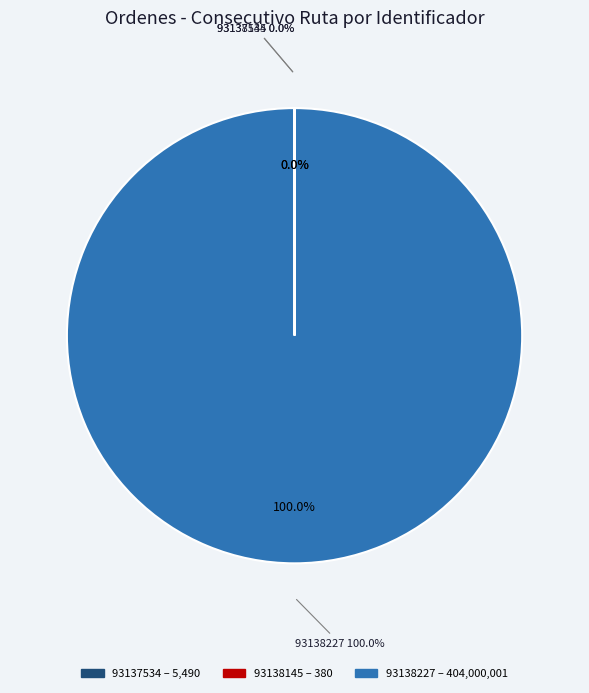

Approximately how many times larger is the value at 93138227 compared to 93138145?

1063157.9